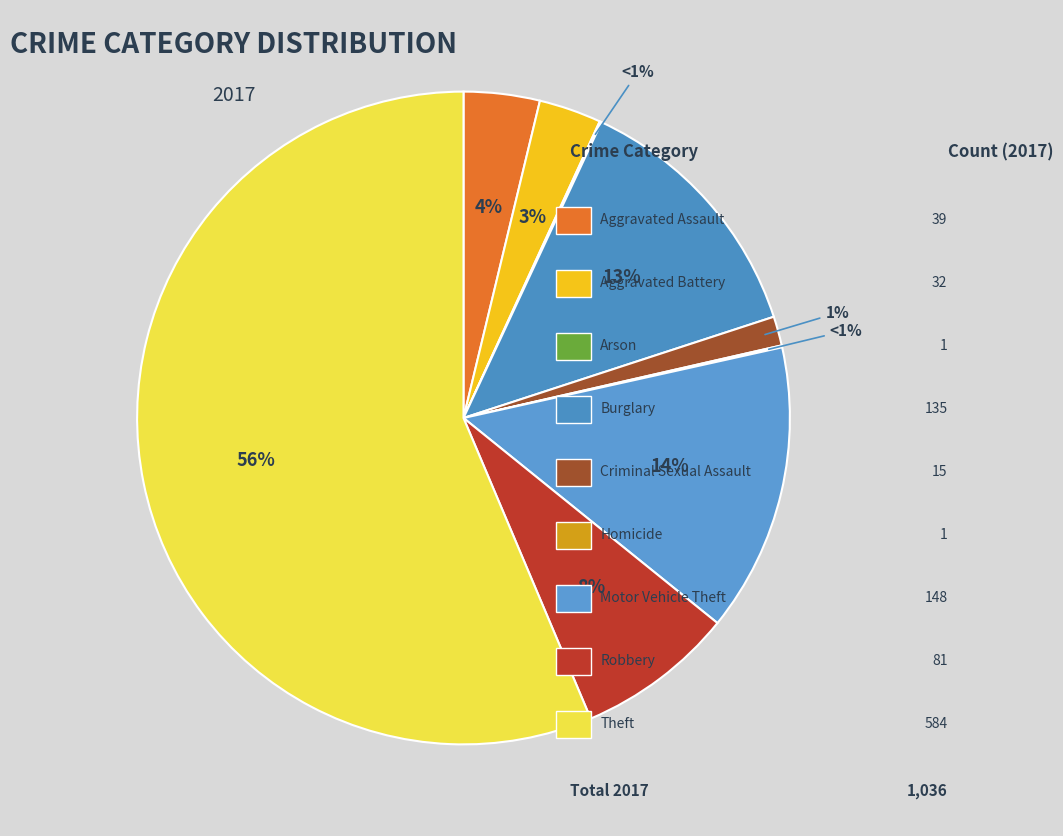

To the nearest percent, what is the average slice percentage?

11%